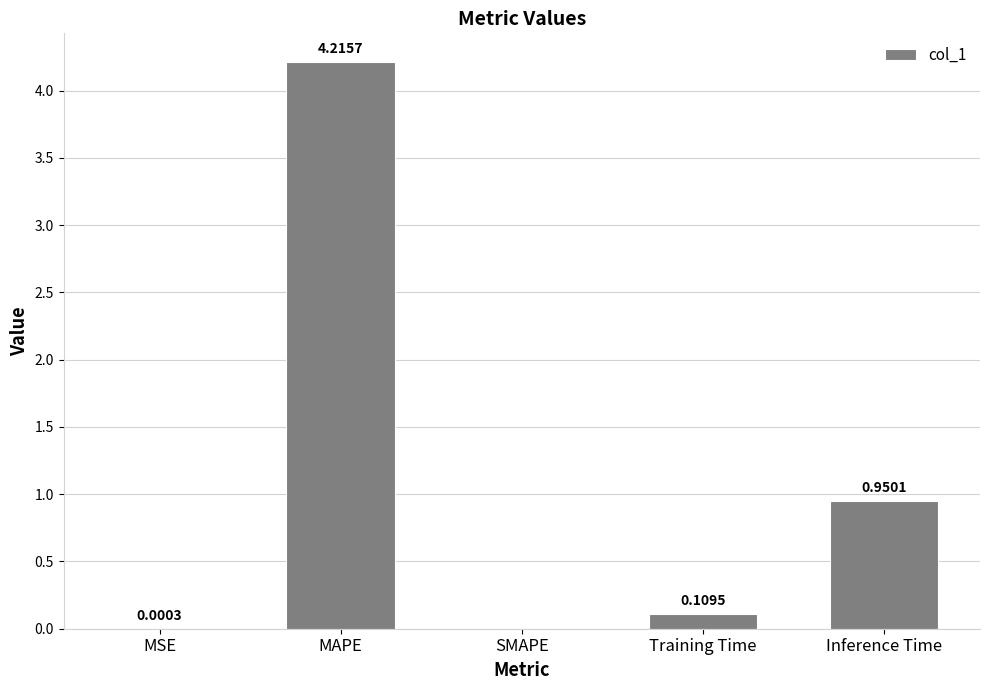

Count the number of categories in the chart.

5